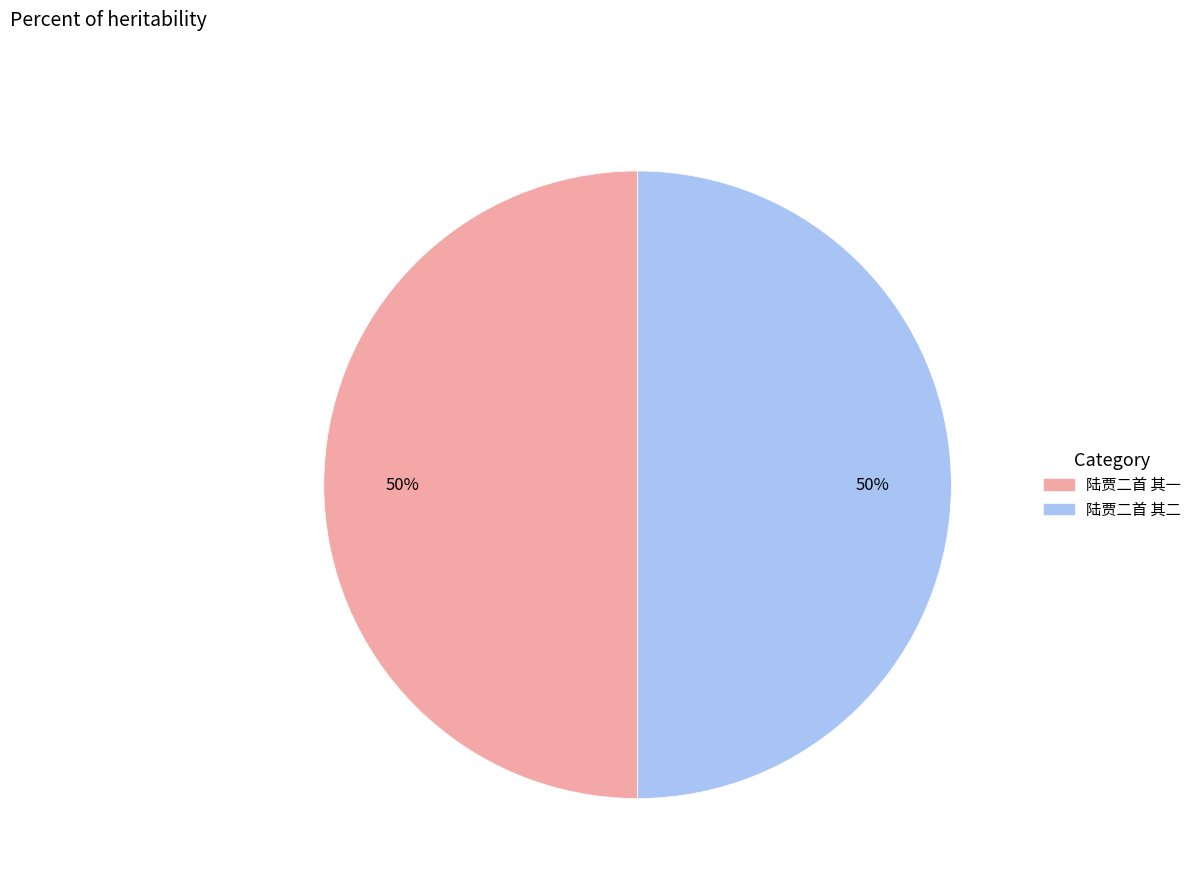

What is the ratio of the value at 陆贾二首 其一 to the value at 陆贾二首 其二?

1.0